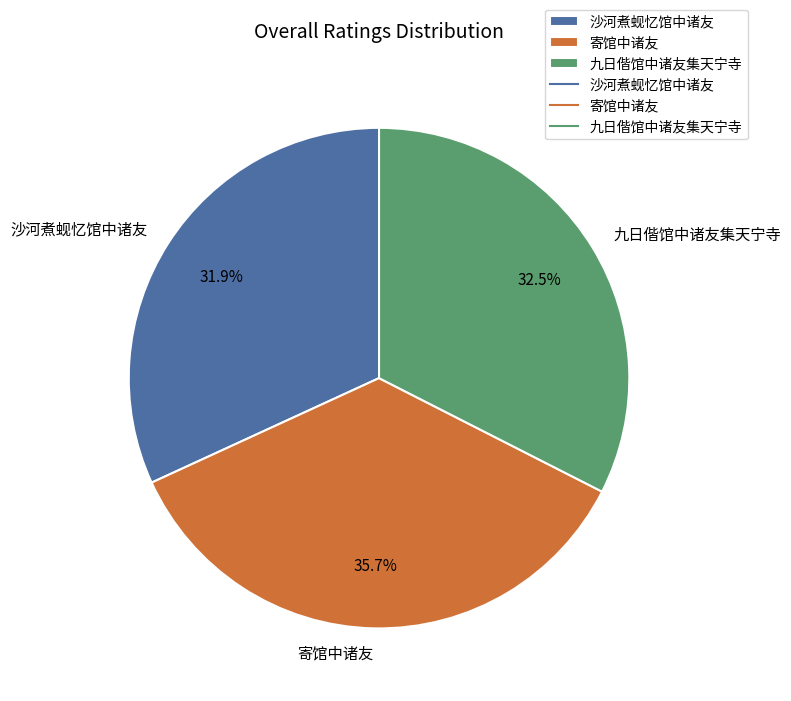

To the nearest percent, what is the difference between the largest and smallest slice percentages?

4%